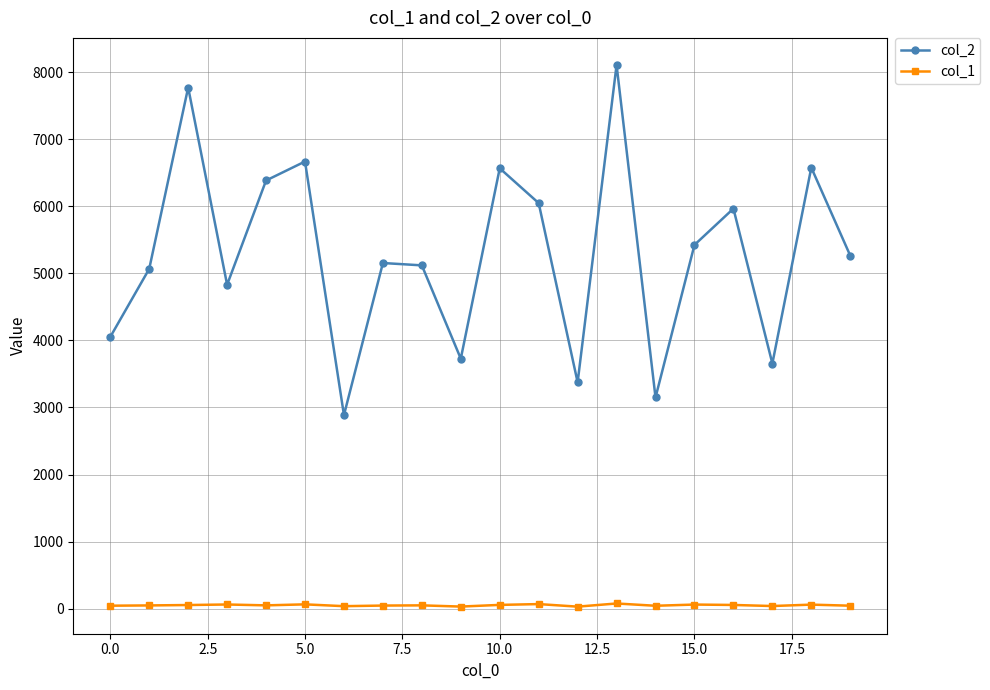

How many interior local peaks does the col_2 series have?

7